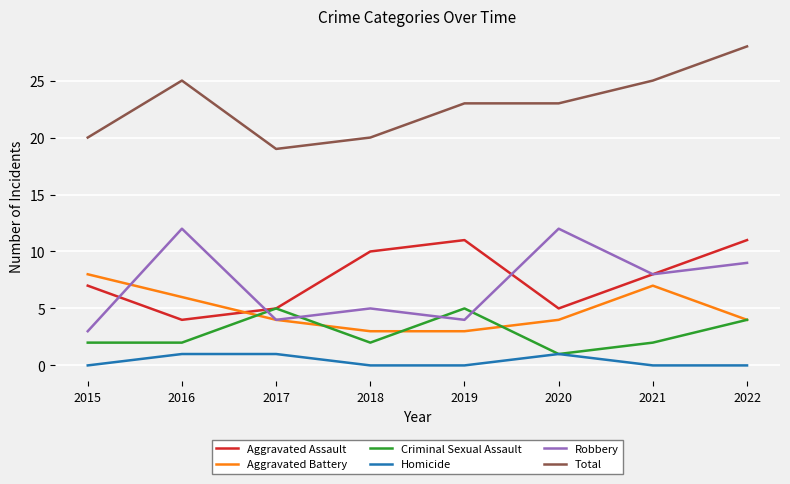

What is the spread (max minus min) of values at 2016?

24